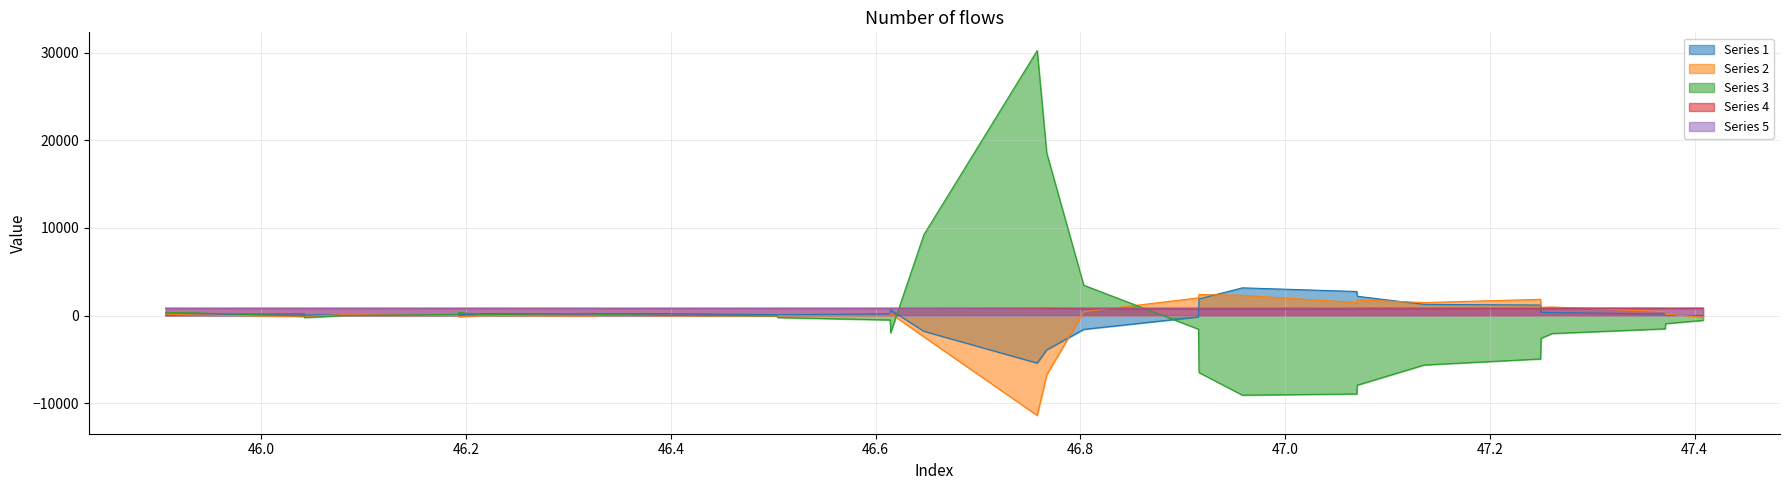

Which series has the largest range (max minus min)?

Series 3